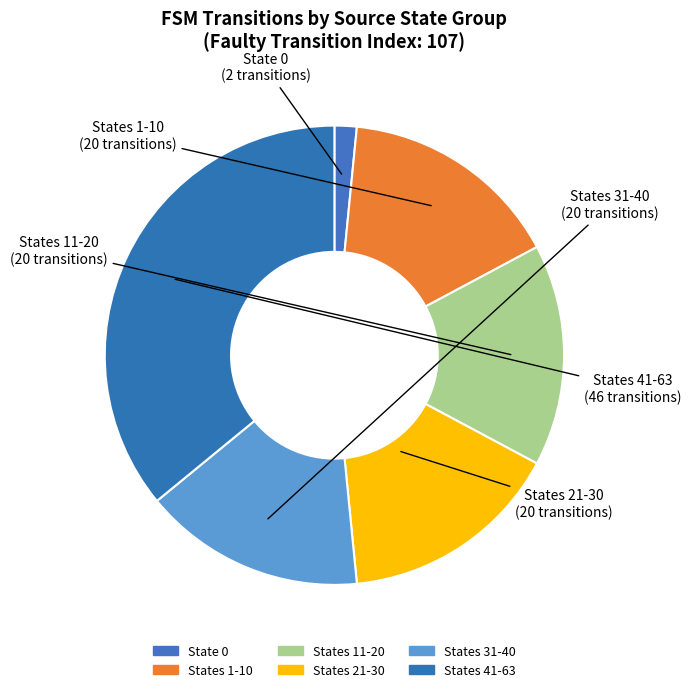

How many segments does this pie chart have?

6